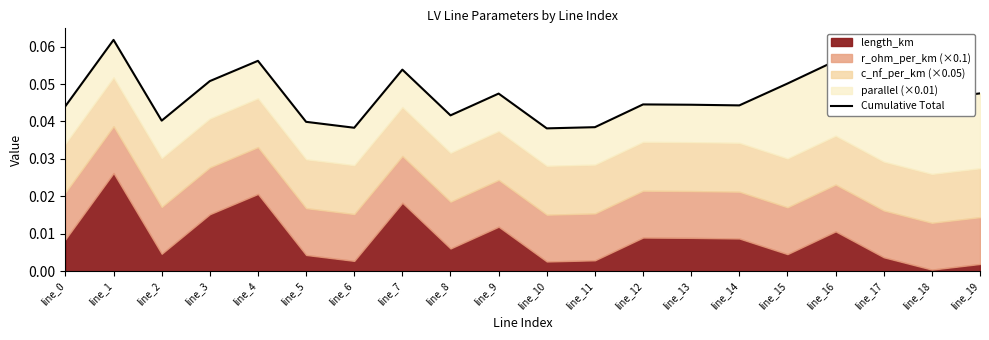

Reading right to left, what are all the values shown in this chart?

0.0	0.0	0.0	0.1	0.1	0.0	0.0	0.0	0.0	0.0	0.0	0.0	0.1	0.0	0.0	0.1	0.1	0.0	0.1	0.0